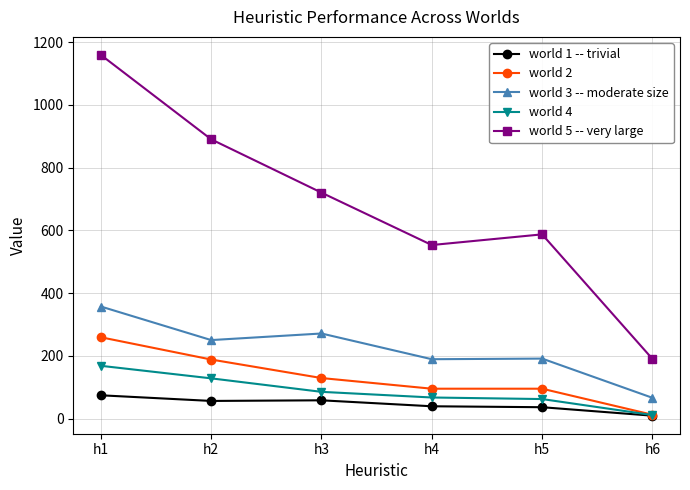

True or false: world 2 and world 5 -- very large intersect in this chart.

False